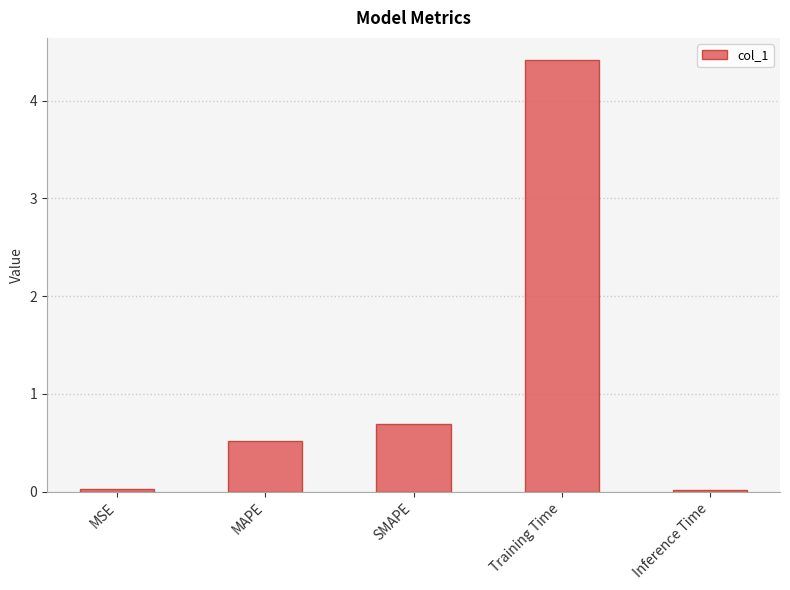

How many bars are there in total?

5